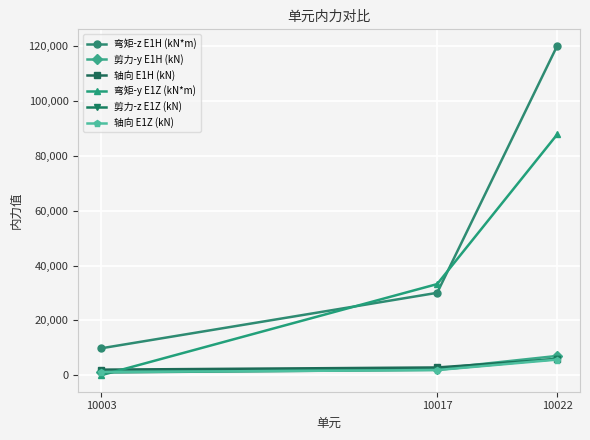

Where is 剪力-z E1Z (kN) nearest to the value 3510?

10017